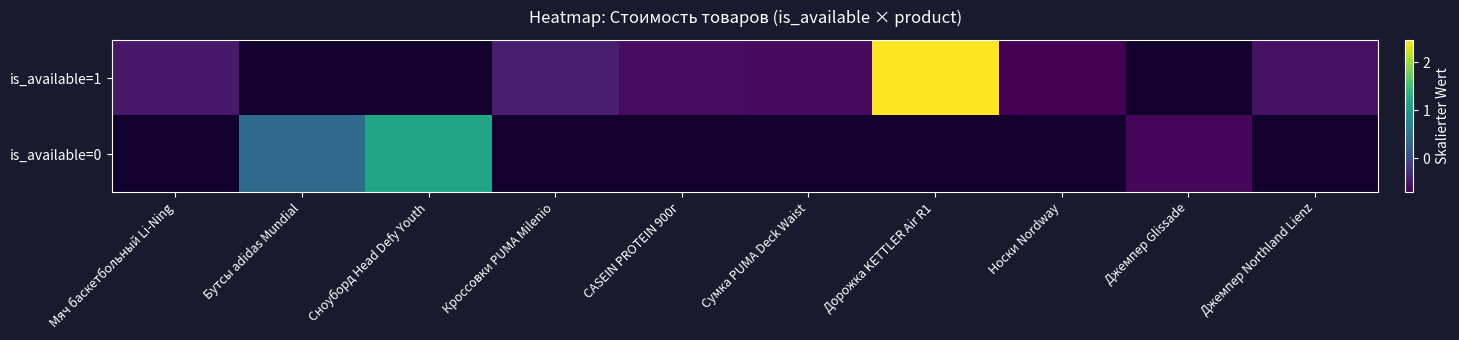

The is_available=0 series shows 1.2 at Сноуборд Head Defy Youth. True or false?

True